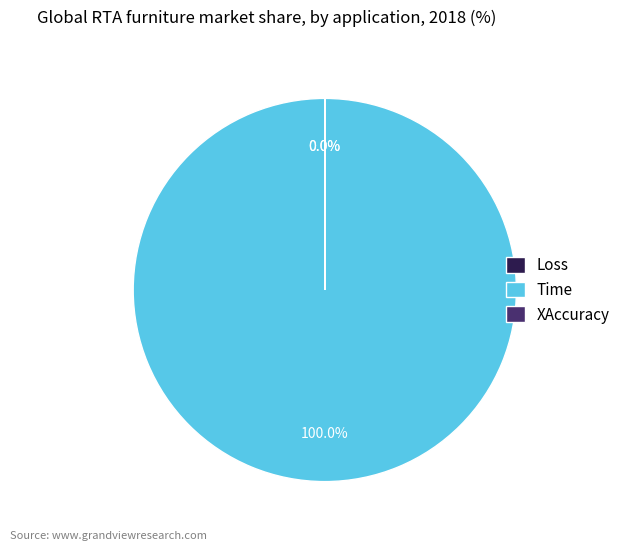

Between XAccuracy and Loss, which is larger?

XAccuracy